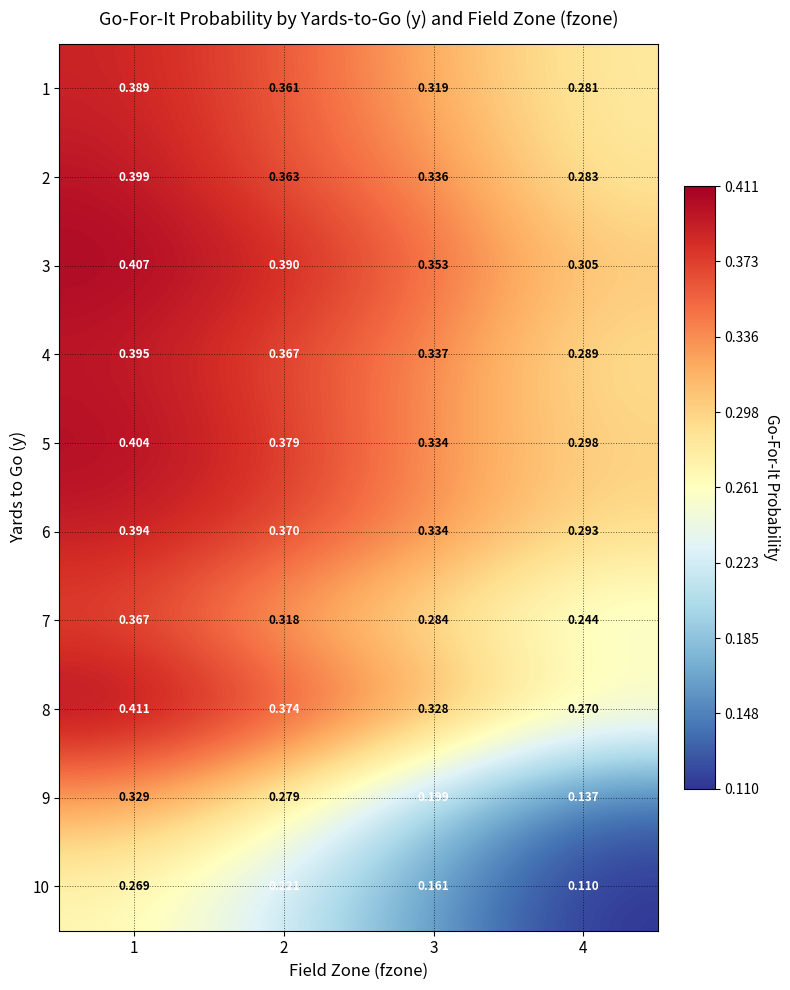

Is the value of 6 at 2 greater than the value of 9 at 3?

Yes